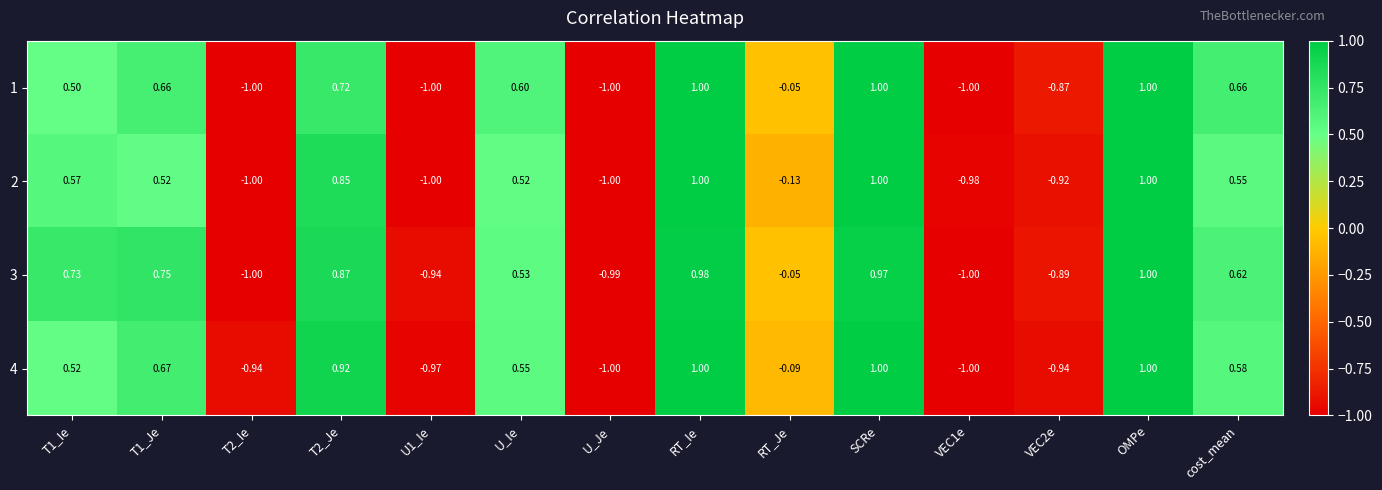

At which label is 3 closest to 0?

RT_Je